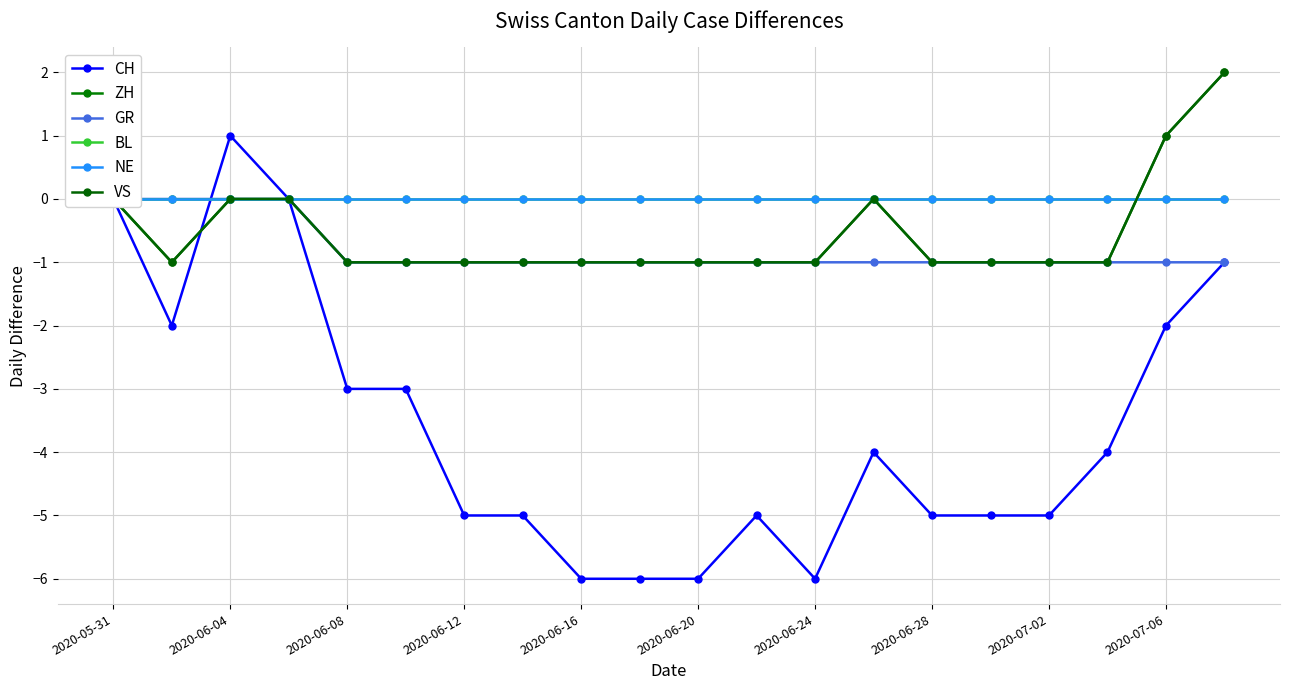

How many data points does each series have?

20